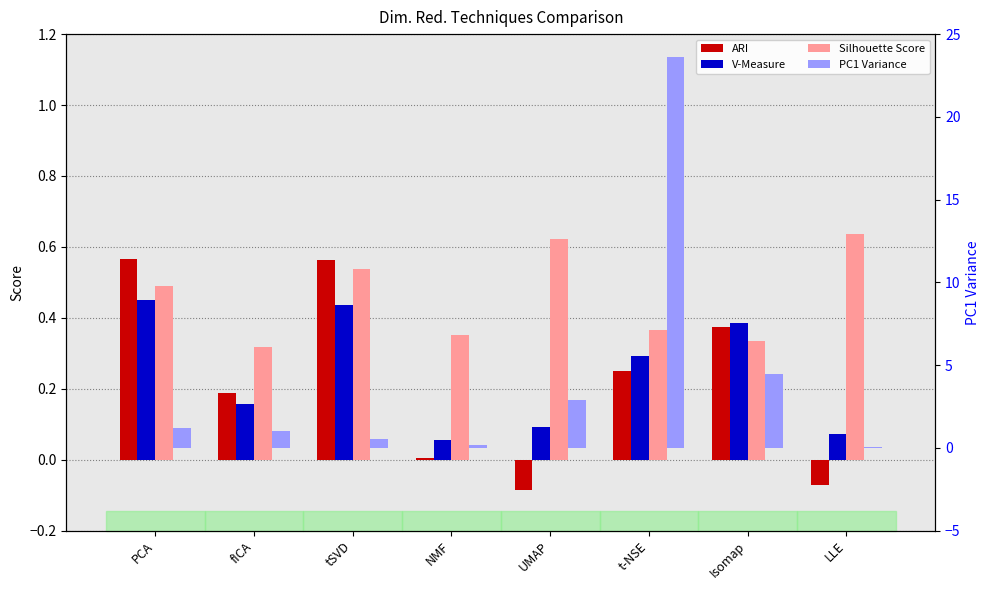

Between tSVD and fICA, which is larger?

tSVD